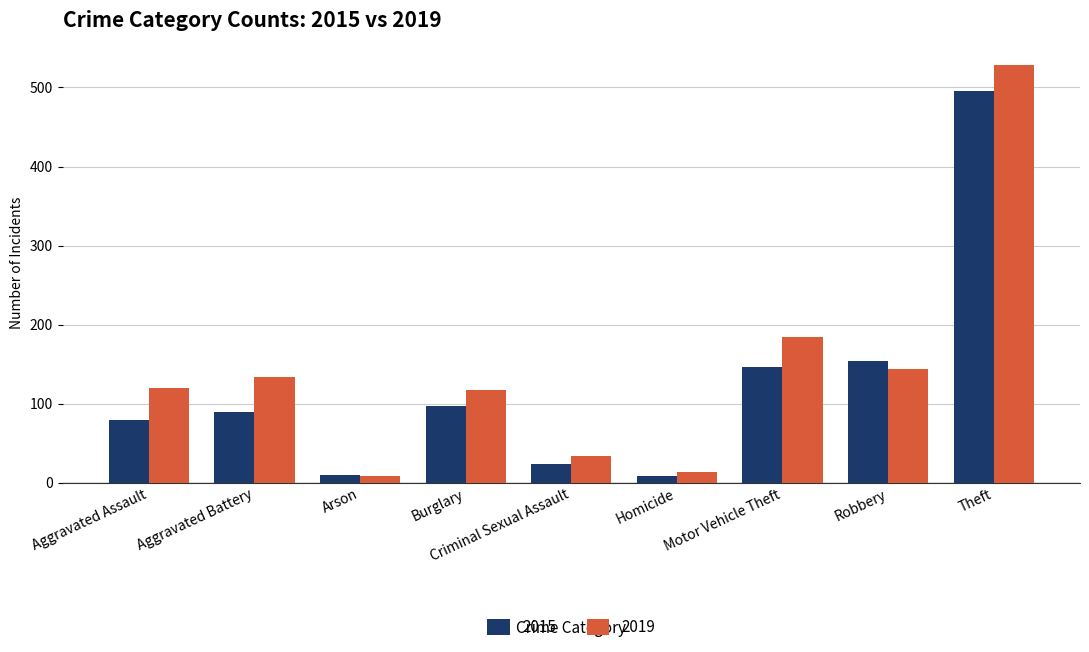

What is the maximum value shown in the chart?

529